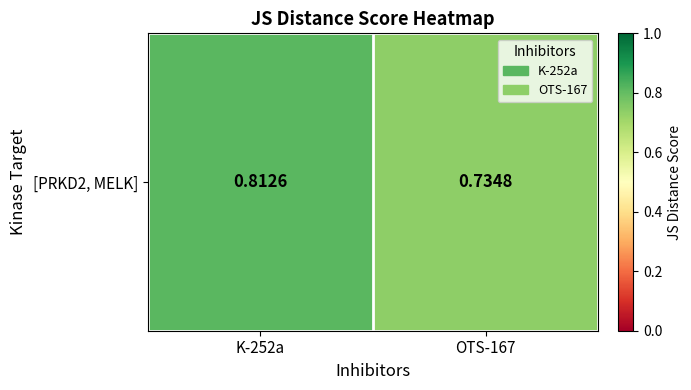

Which category has the lowest value across all series?

OTS-167